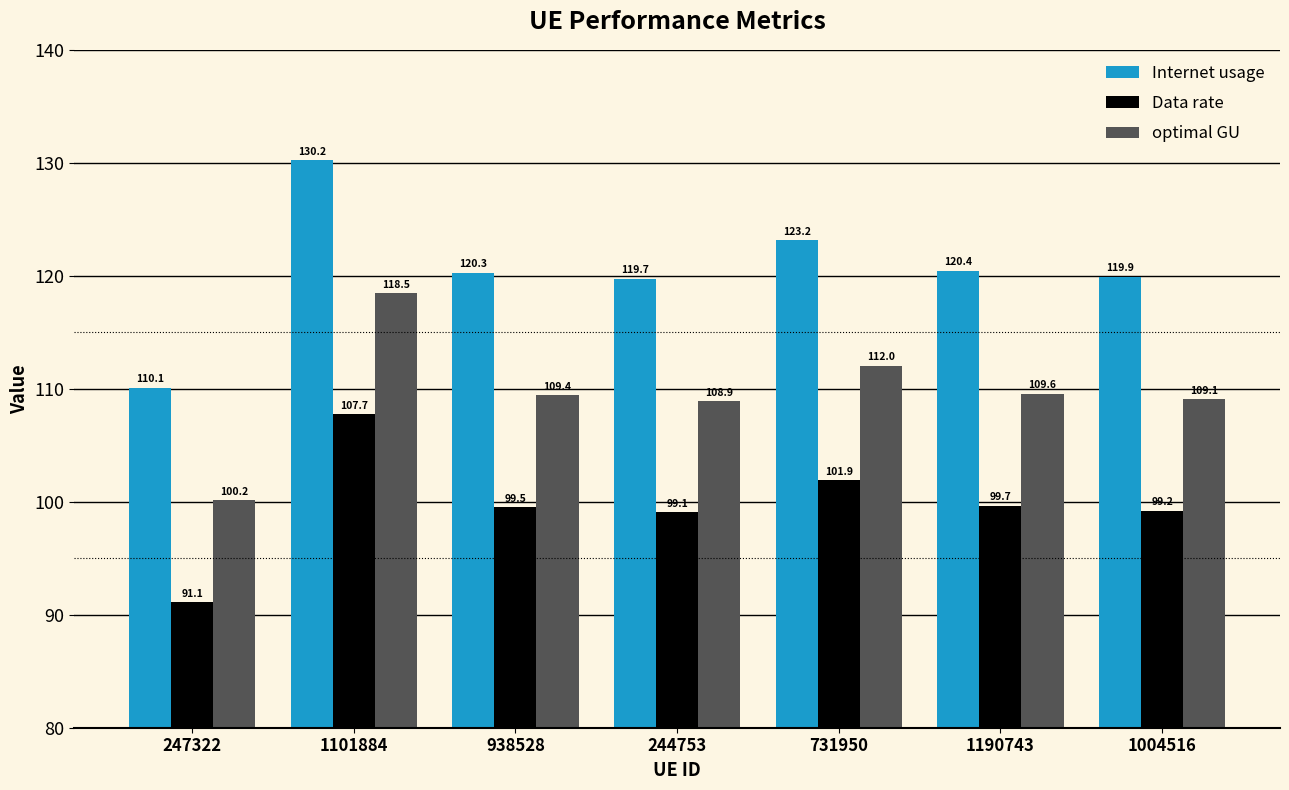

What is the difference between the highest and lowest values at 731950?

21.3